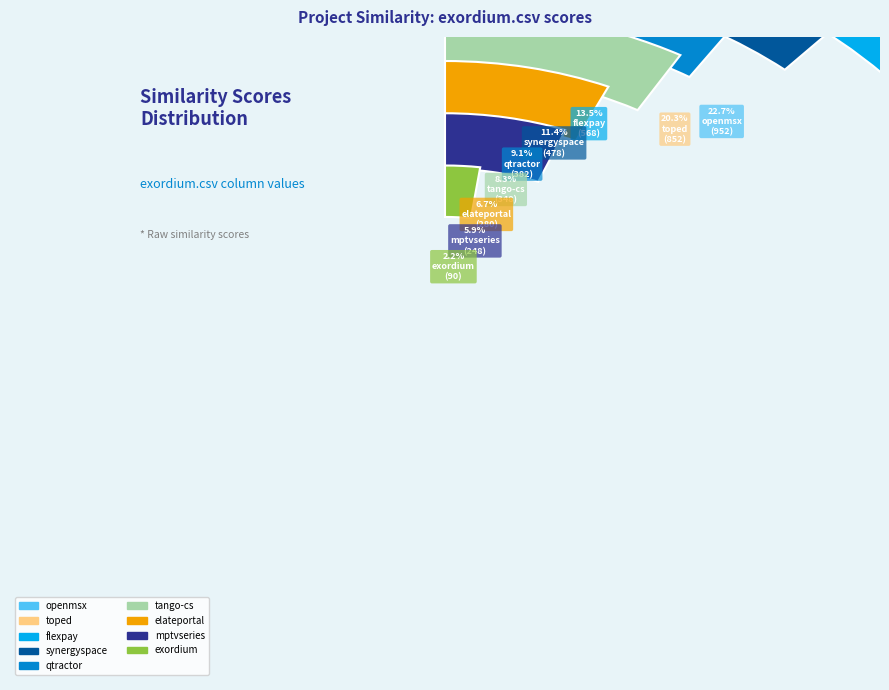

Combined, do flexpay.csv and toped.csv account for over 50%?

No